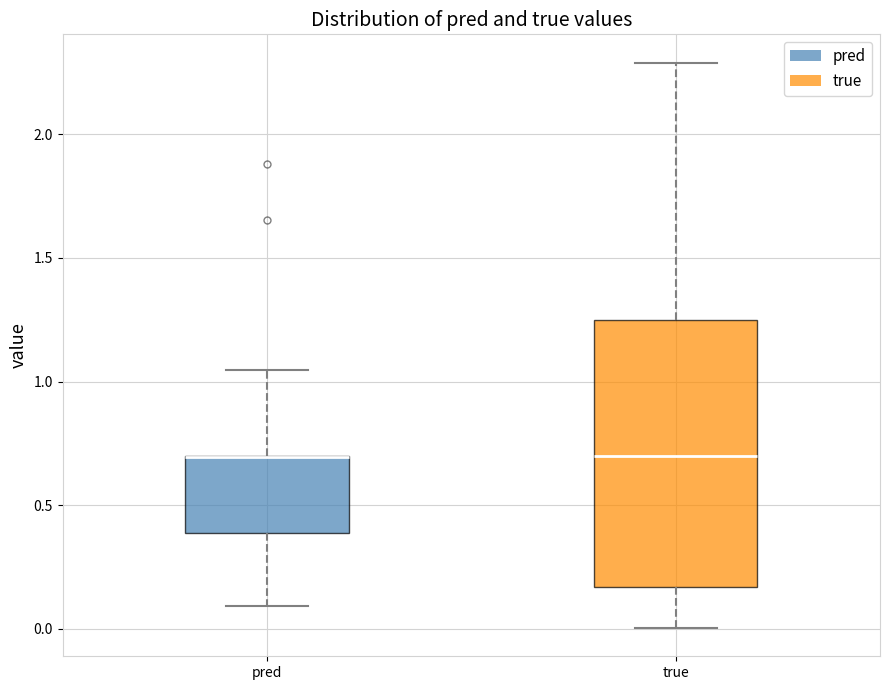

Reading left to right, transcribe this box plot: for each box, give where its median line is, the range the box spans, and where its two whiskers end, as read against the y-axis. The values are not printed on the chart, so give them approximately, as read against the axis.

pred: median 0.70 (drawn on the box's upper edge), box 0.40 to 0.70, whiskers 0.10 to 1.05
true: median 0.70, box 0.15 to 1.25, whiskers 0.00 to 2.30